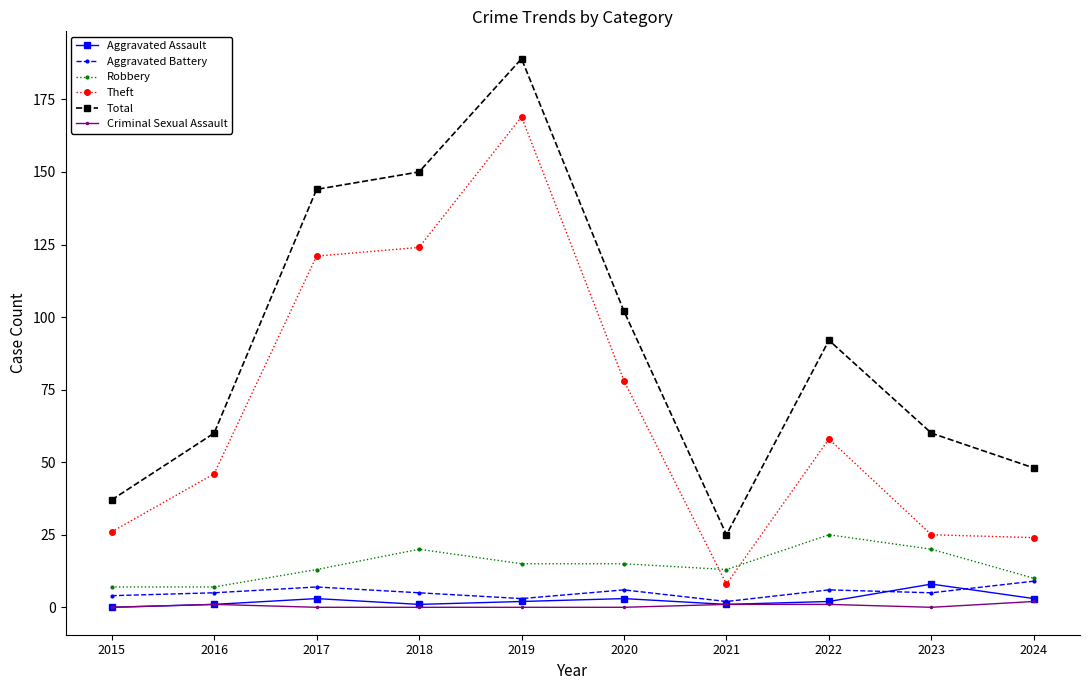

The Theft series shows 58 at 2022. True or false?

True